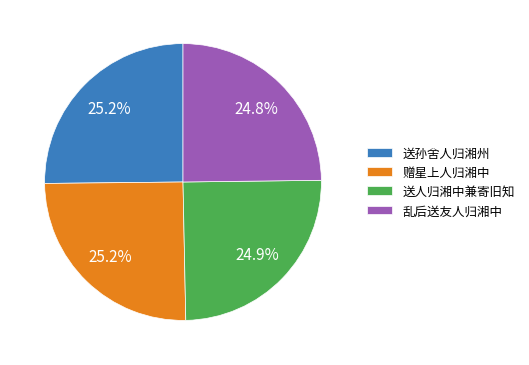

The 赠星上人归湘中 slice represents 25% of the pie. True or false?

True